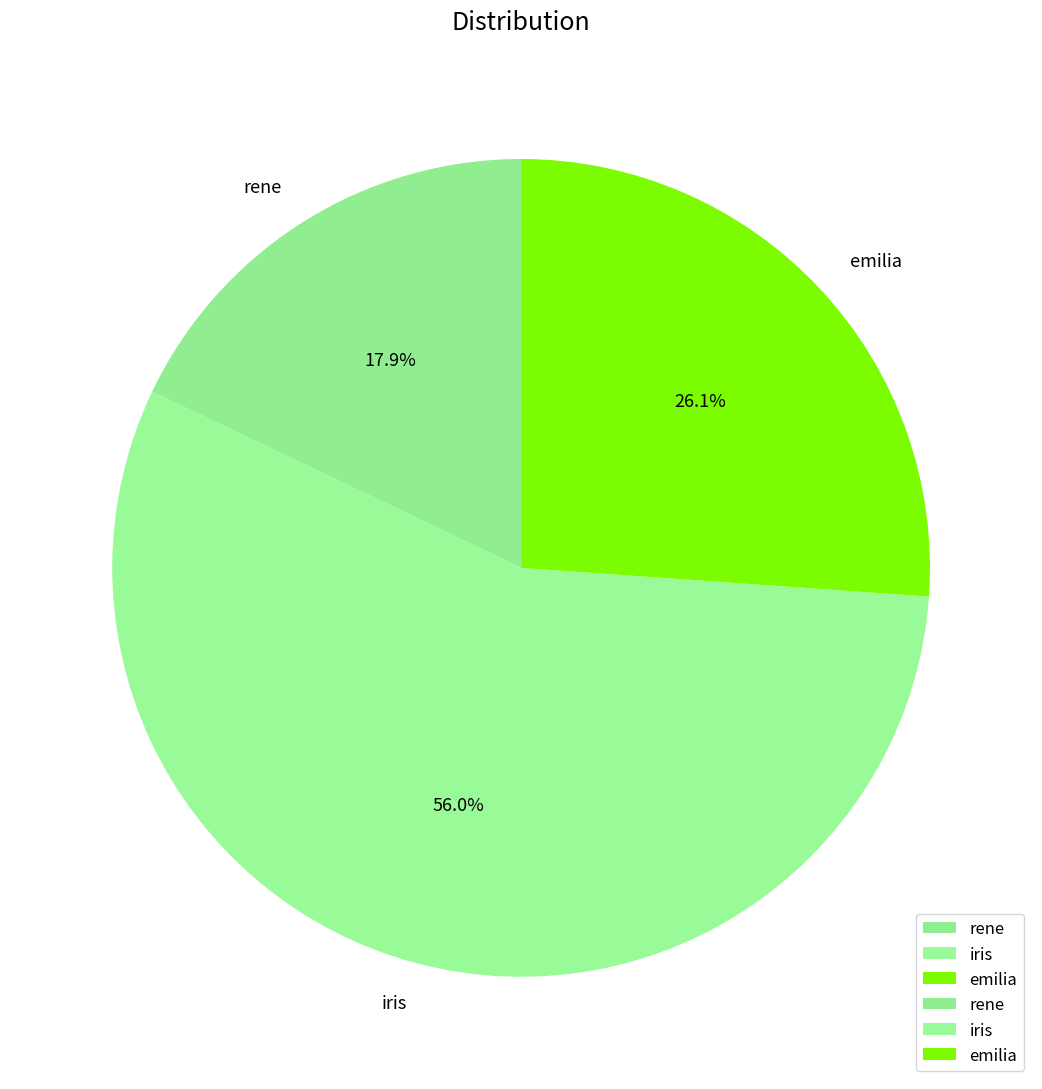

To the nearest percent, what percentage of the pie is rene?

18%